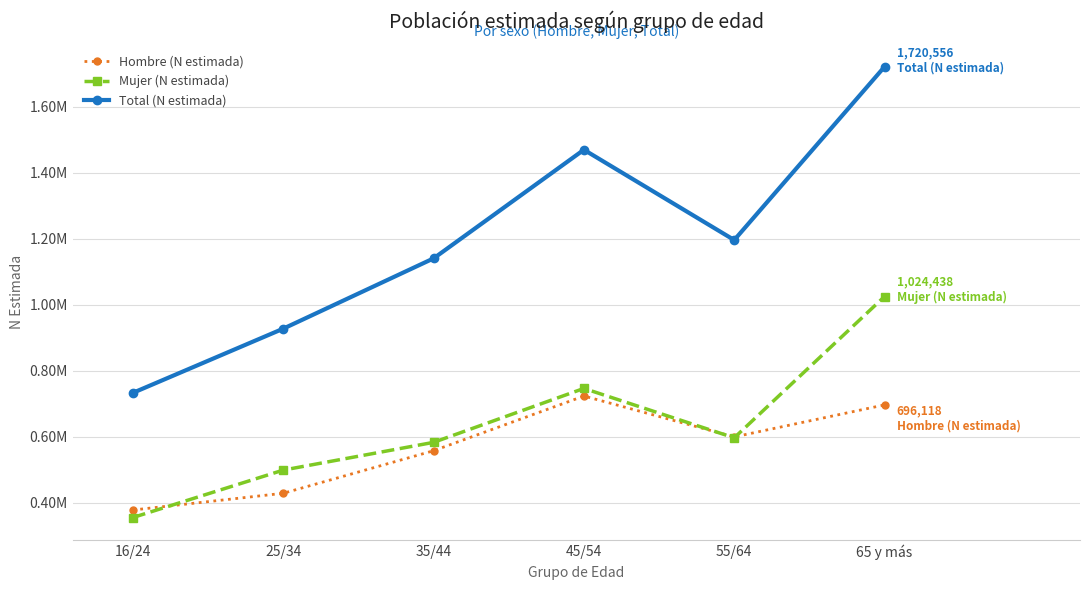

True or false: Total (N estimada) and Hombre (N estimada) intersect in this chart.

False